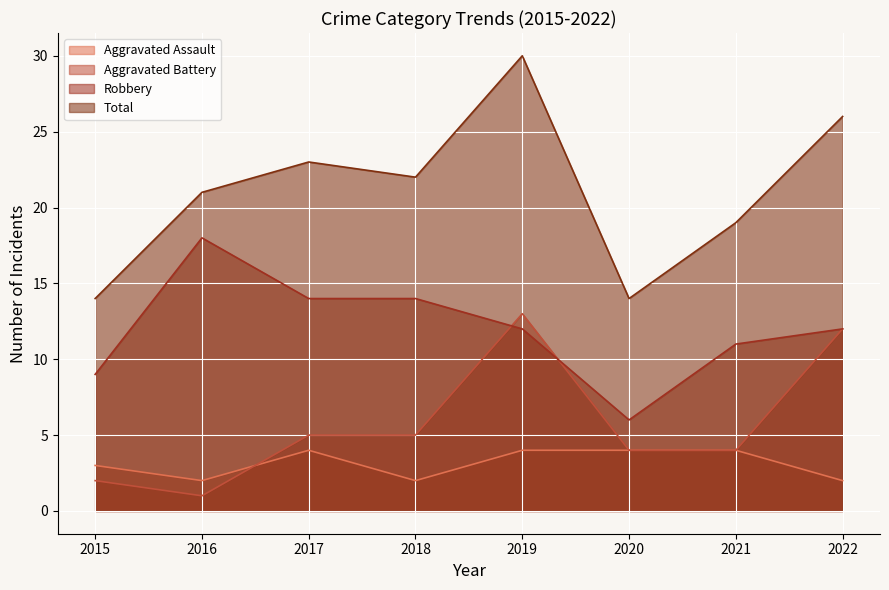

The value of Aggravated Assault at 2022 is 4. True or false?

False